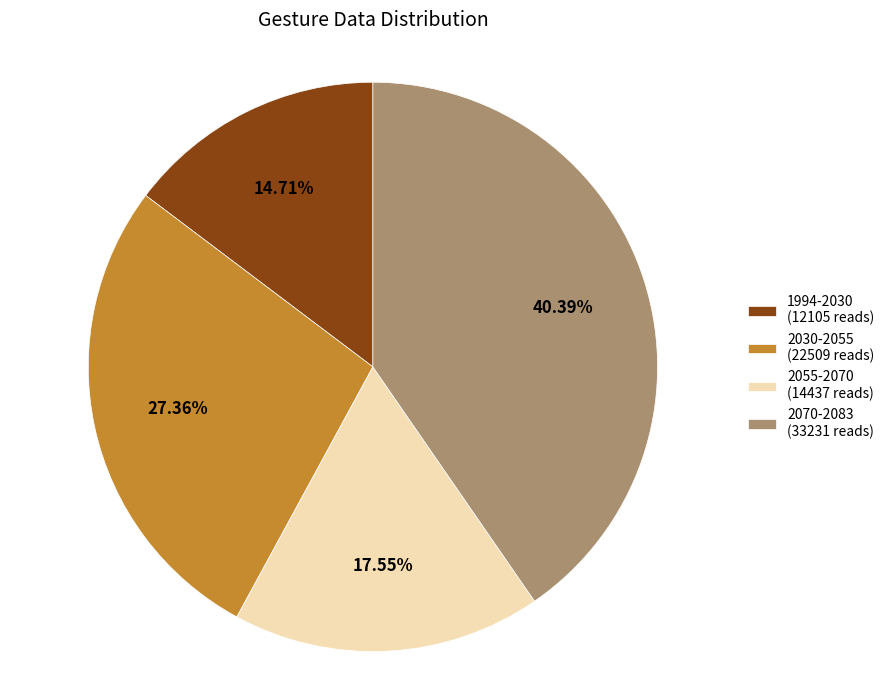

To the nearest percent, what is the average slice percentage?

25%